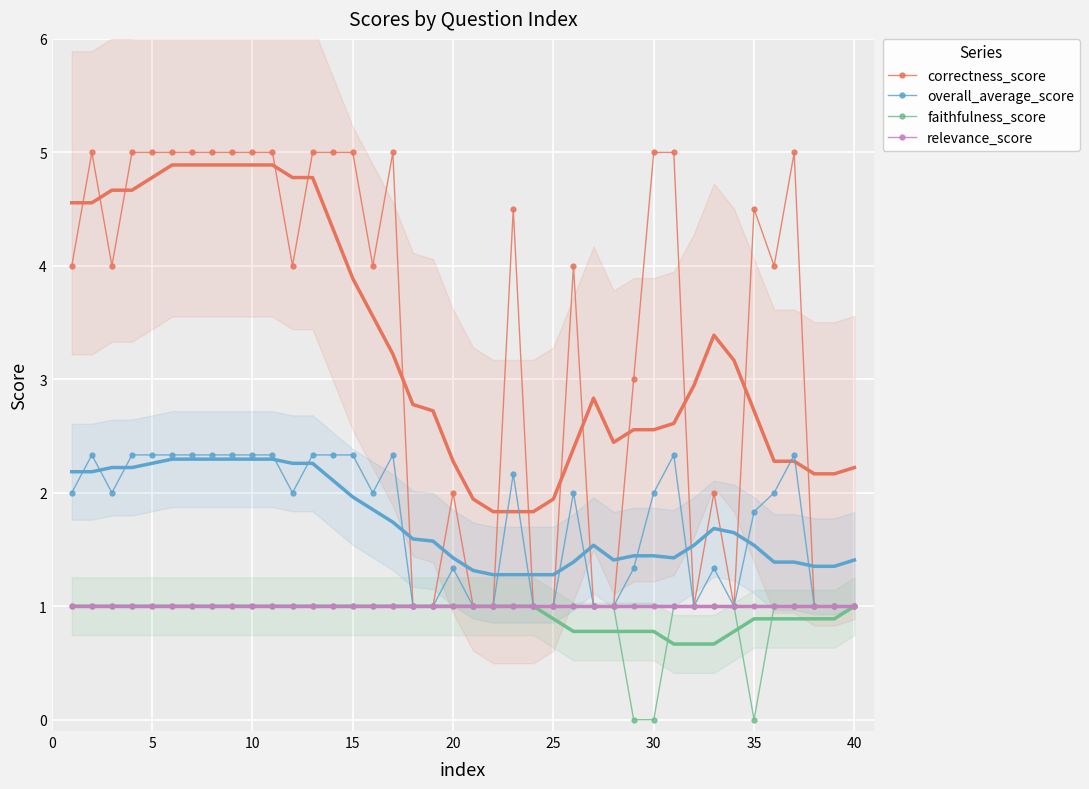

What is the maximum value for relevance_score?

1.0